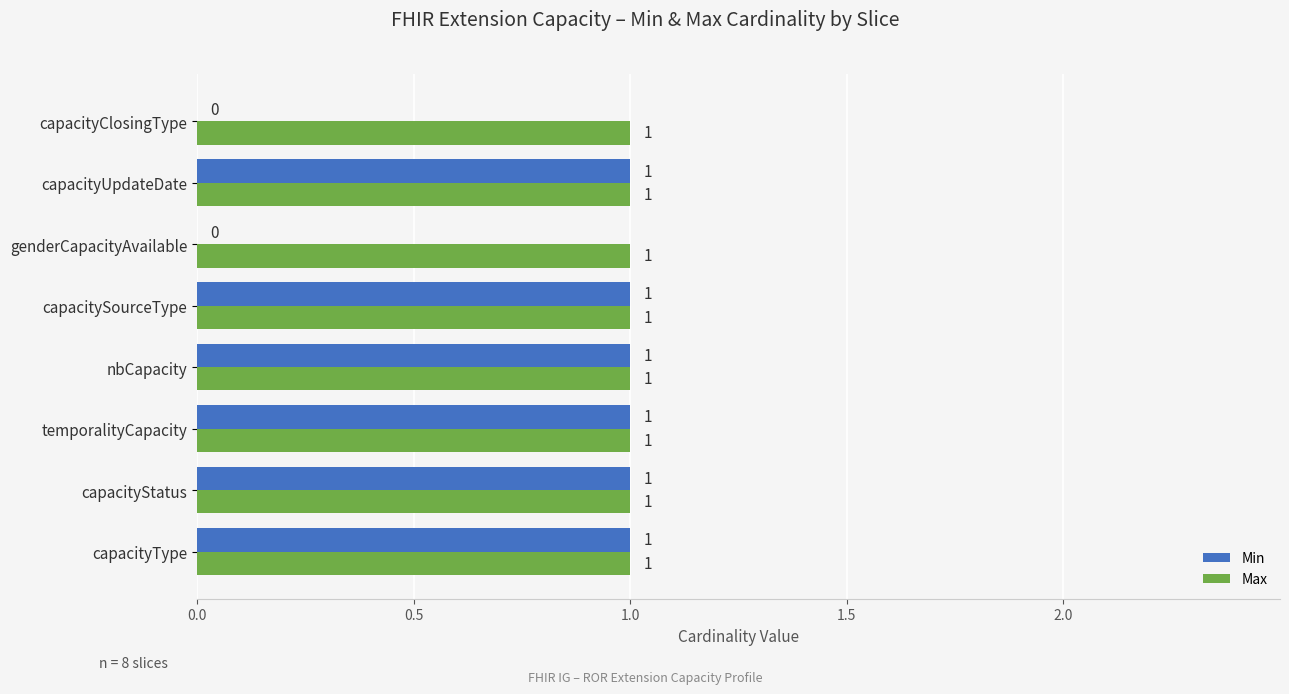

Is the value of Max at temporalityCapacity greater than the value of Min at capacityClosingType?

Yes